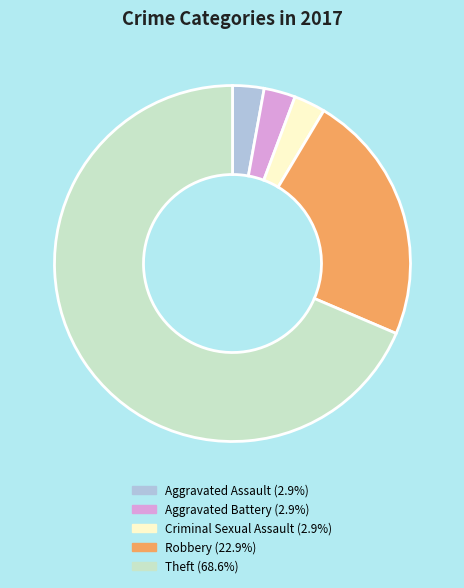

Combined, do Aggravated Battery and Robbery account for over 50%?

No